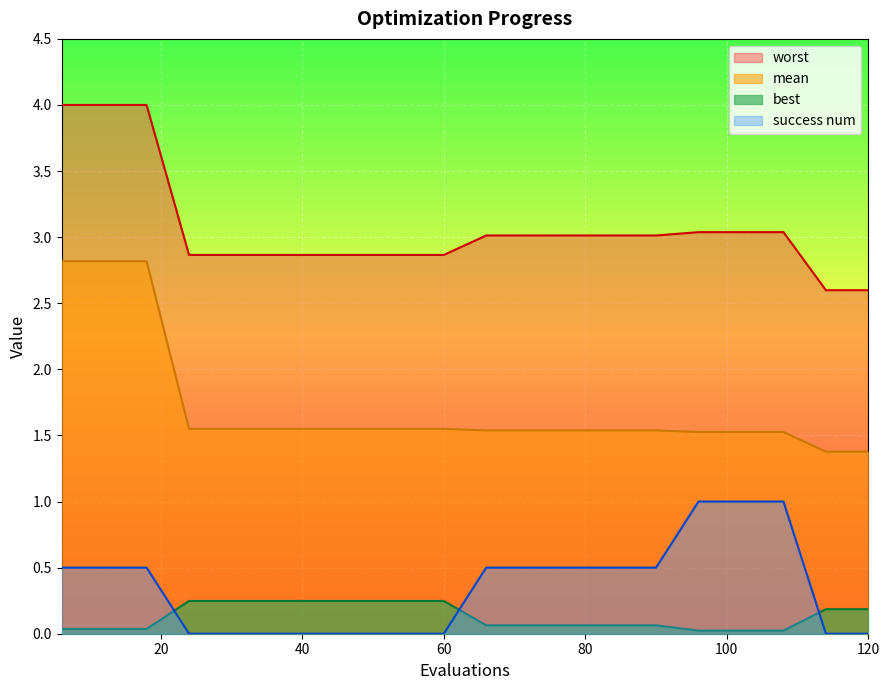

What is the sum of all mean values?

34.3